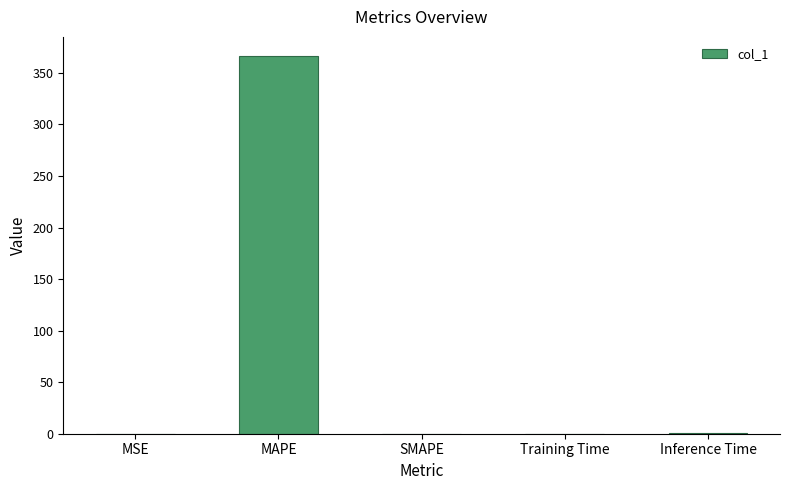

Between Inference Time and MAPE, which is larger?

MAPE